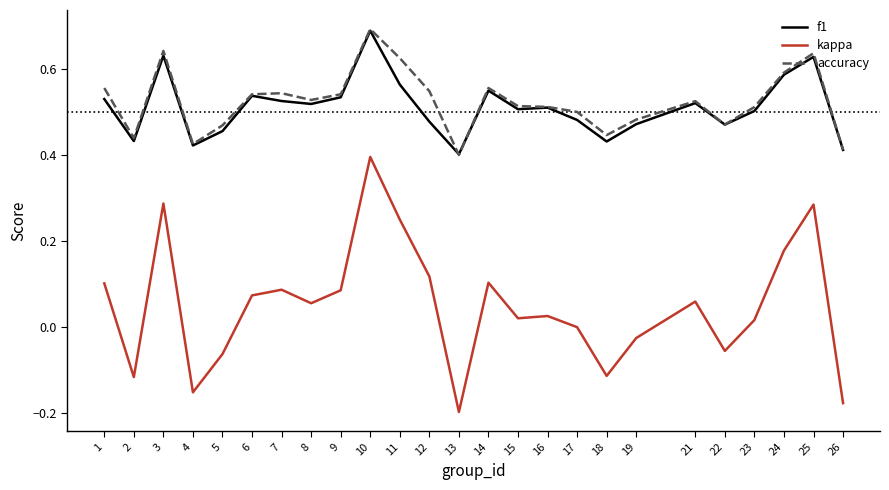

At 12, list the series in order from smallest to largest.

kappa, f1, accuracy